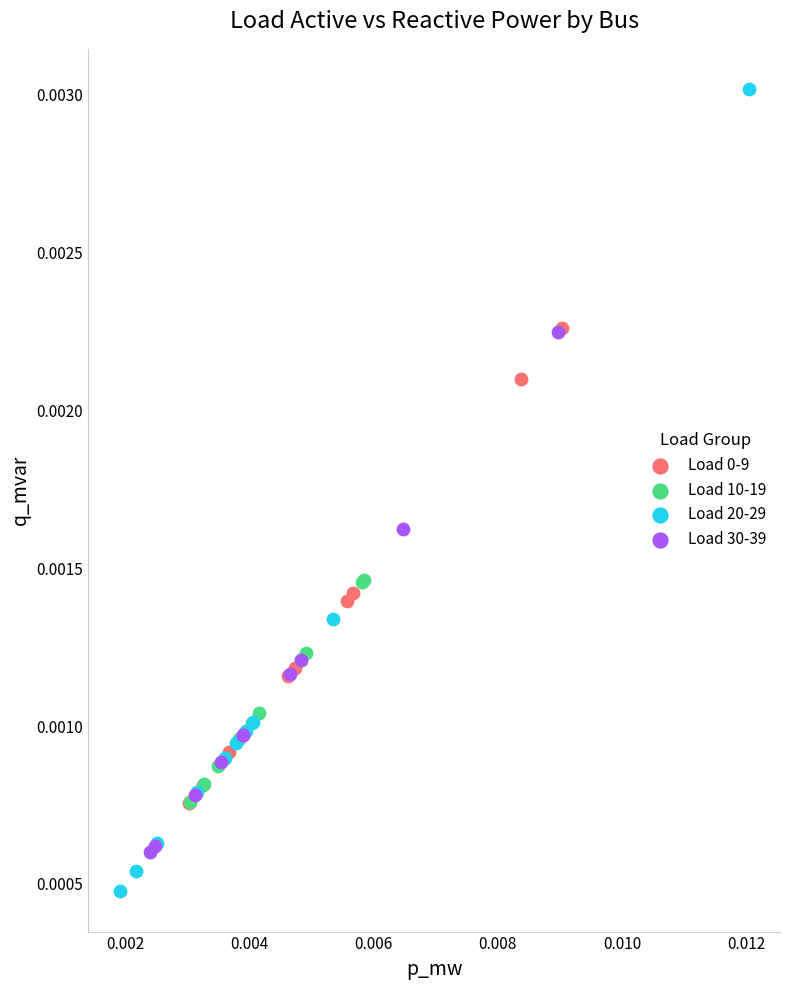

Which series reaches the maximum Y coordinate?

Load 20-29